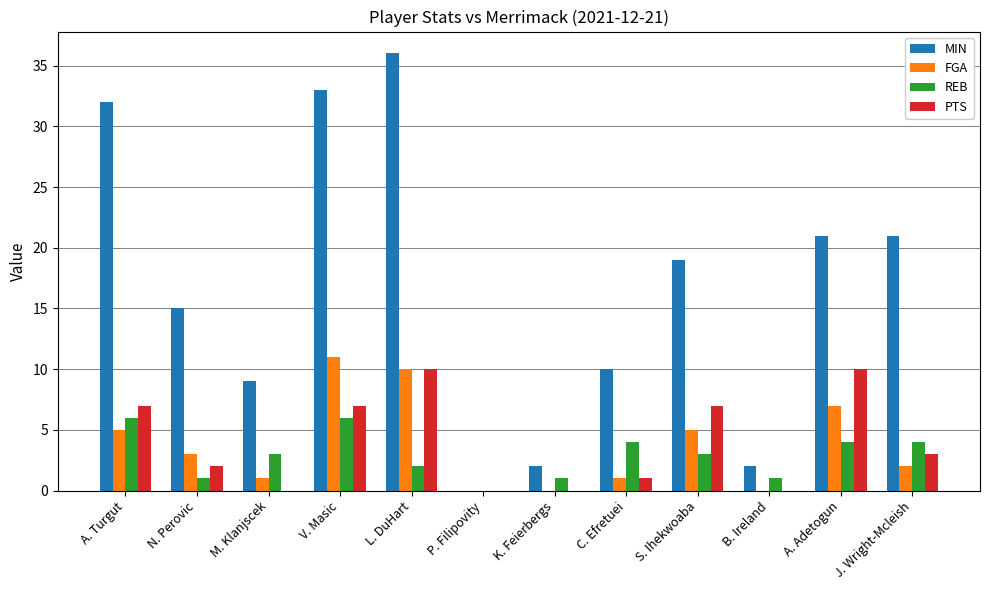

How many data points does each series have?

12